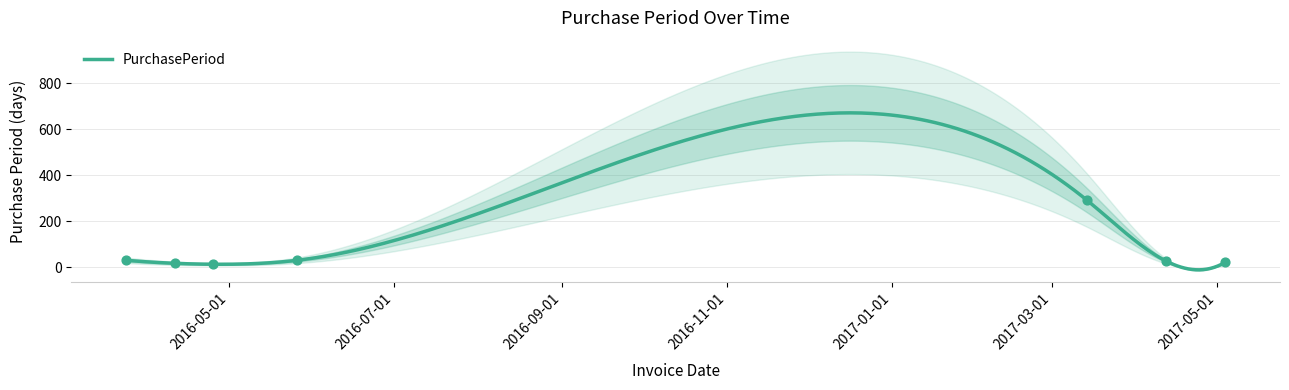

What is the ratio of the value at 2016-05-26 to the value at 2016-03-24?

1.0